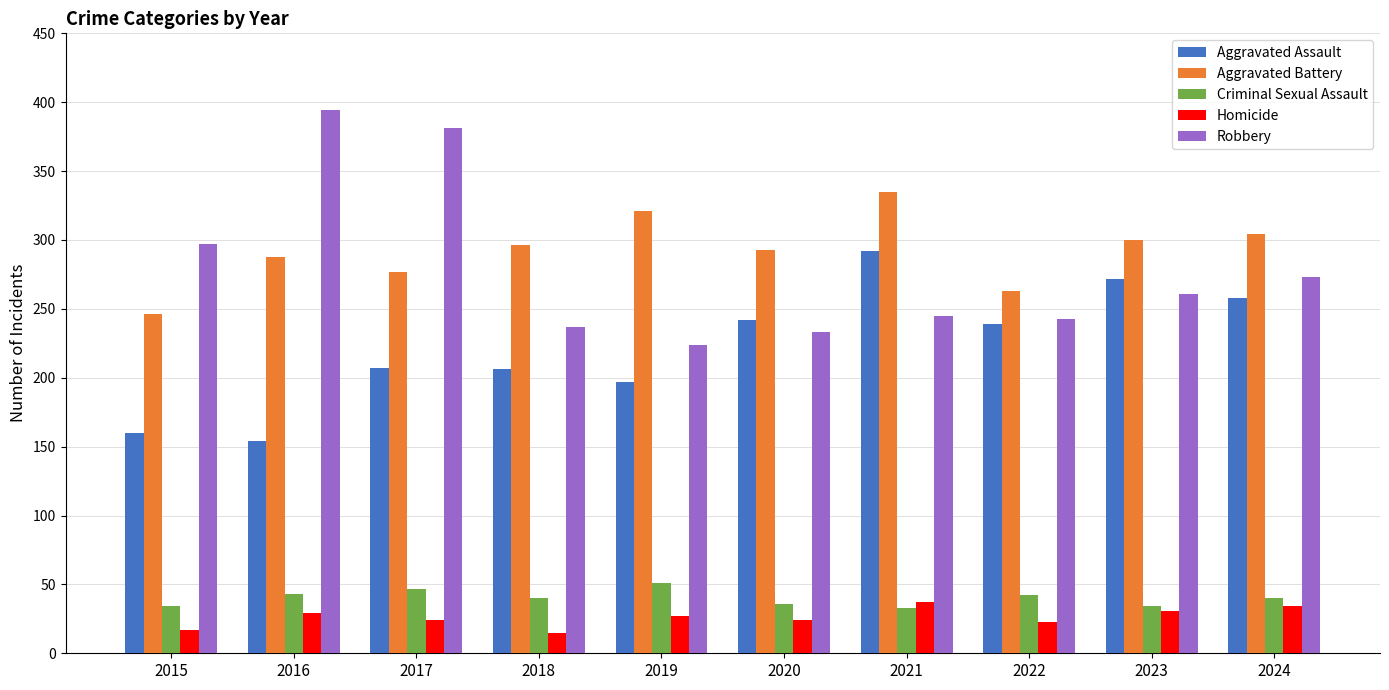

Rank the series by their maximum value, from highest to lowest.

Robbery, Aggravated Battery, Aggravated Assault, Criminal Sexual Assault, Homicide